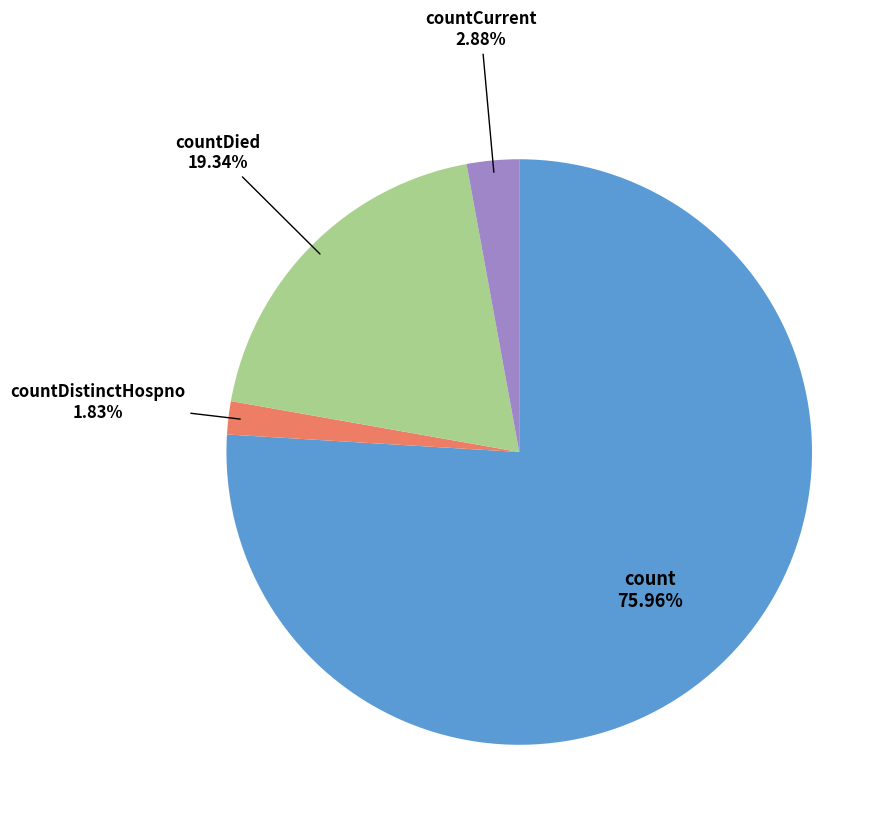

How many slices are in this pie chart?

4